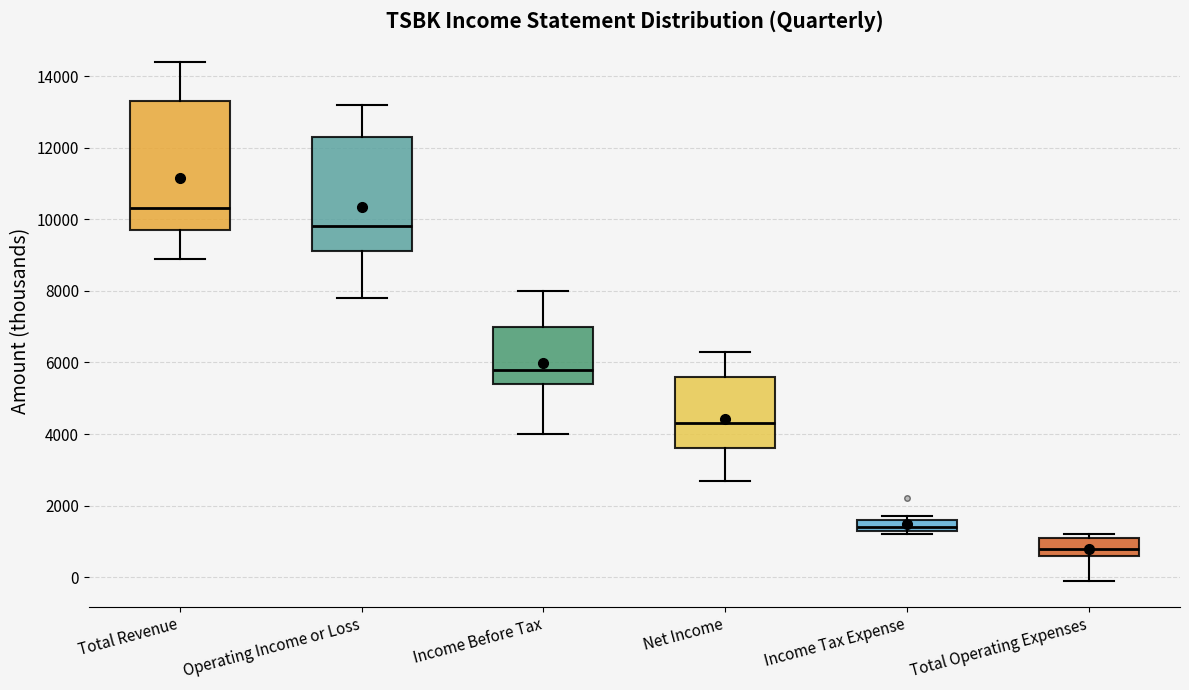

Where does the median line of the box for Total Operating Expenses sit on the y-axis? The values are not printed on the chart, so give them approximately, as read against the axis.

800